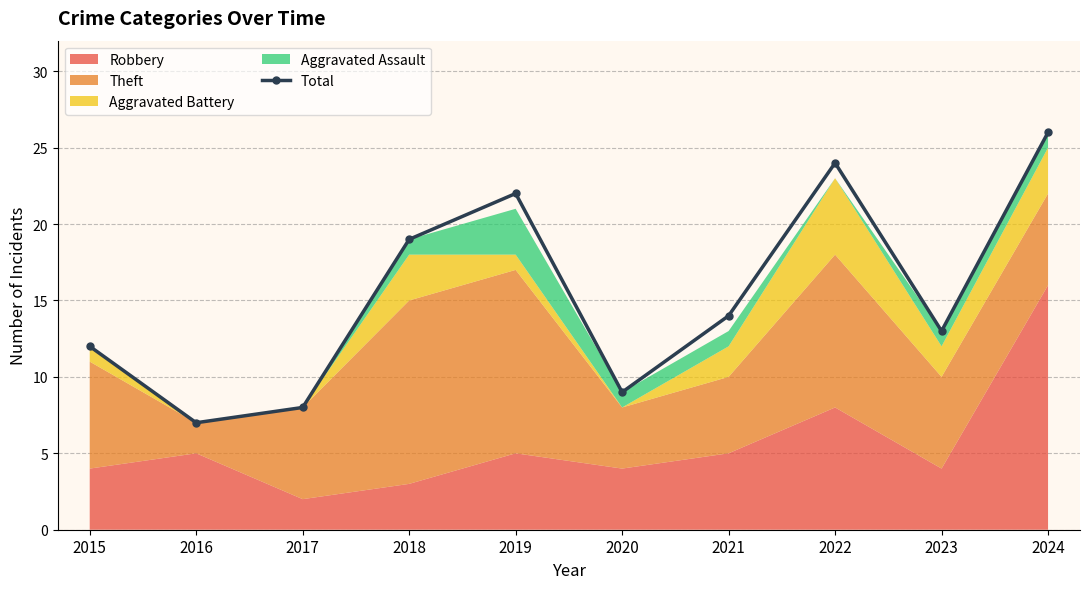

How many values are below 14?

5